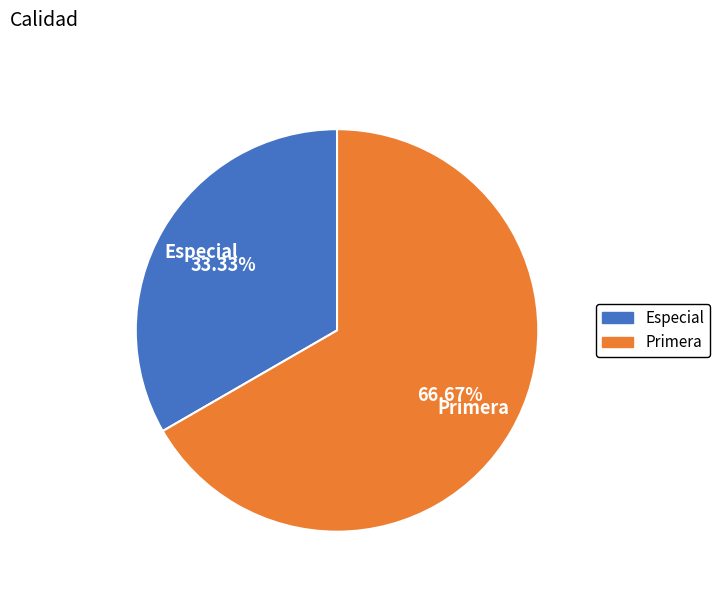

Approximately how many times larger is the value at Especial compared to Primera?

0.5